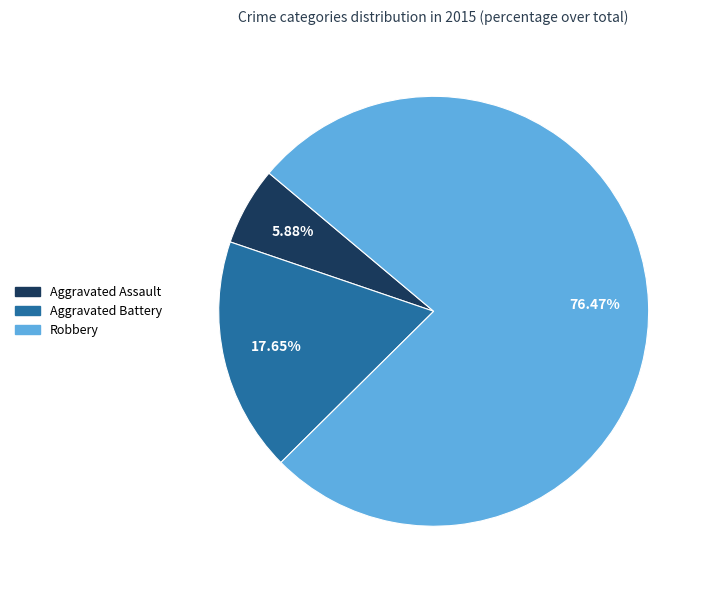

Is the sum of Aggravated Assault and Robbery greater than half?

Yes